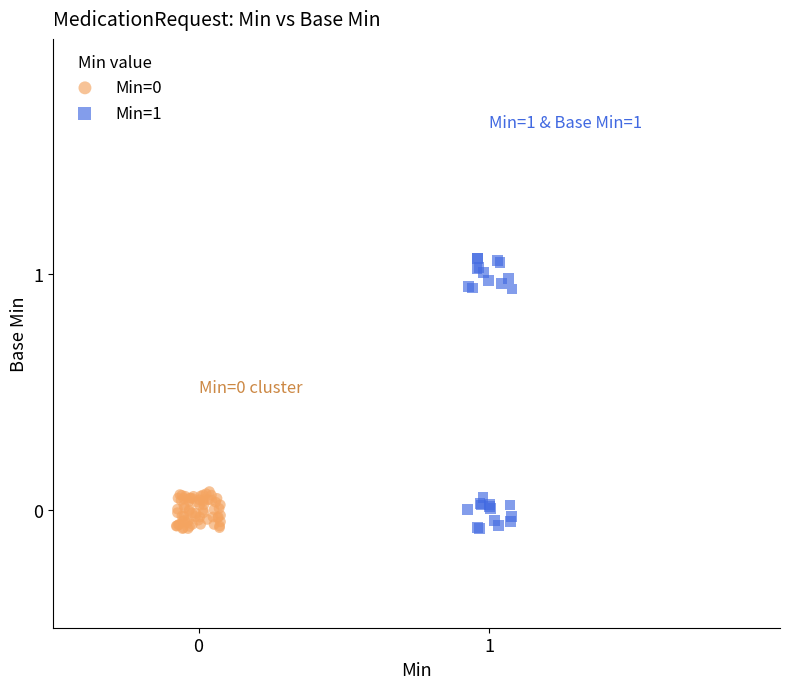

Which series has the widest spread of Y values?

Min=1